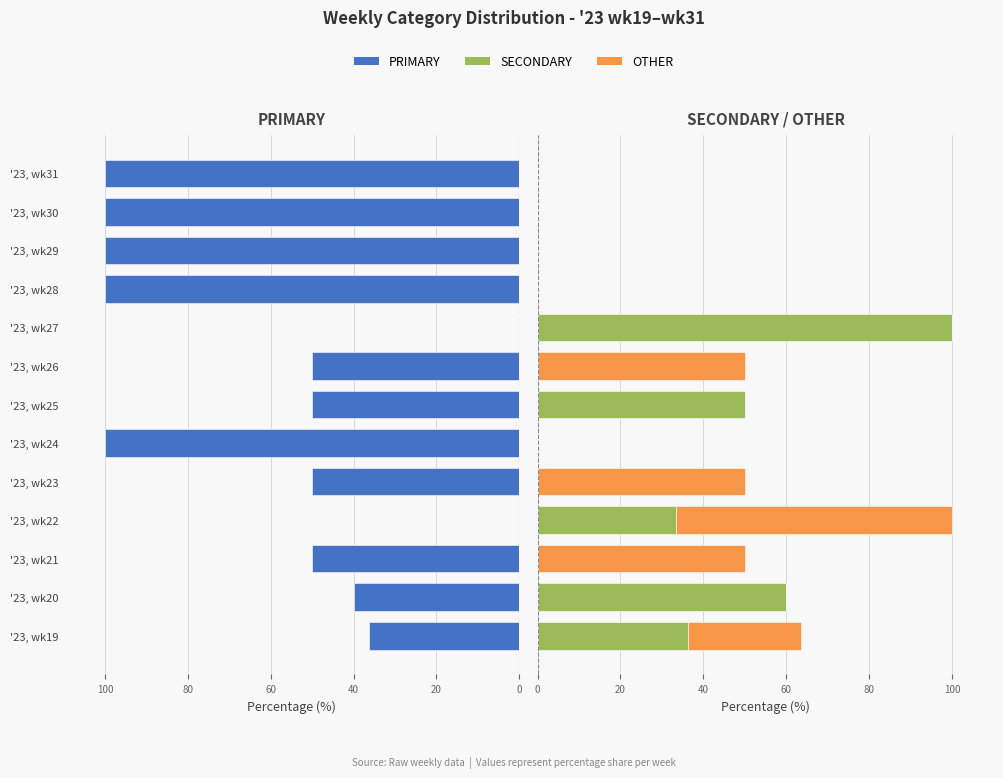

Are the bars grouped side by side (vs. stacked)?

Yes